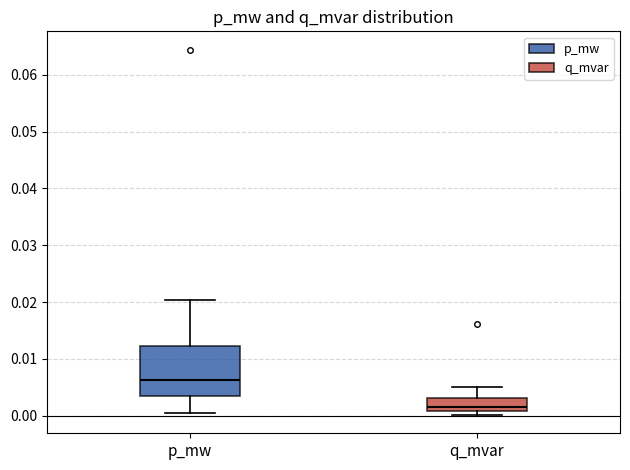

Reading left to right, transcribe this box plot: for each box, give where its median line is, the range the box spans, and where its two whiskers end, as read against the y-axis. The values are not printed on the chart, so give them approximately, as read against the axis.

p_mw: median 0.006, box 0.003 to 0.012, whiskers 0.001 to 0.020
q_mvar: median 0.002, box 0.001 to 0.003, whiskers 0.000 to 0.005